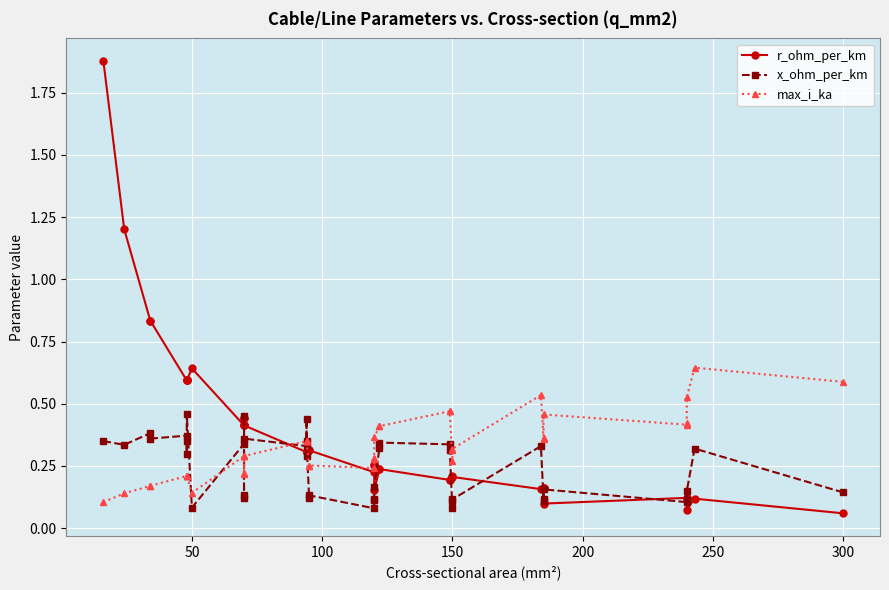

Which series has the widest spread of values?

r_ohm_per_km